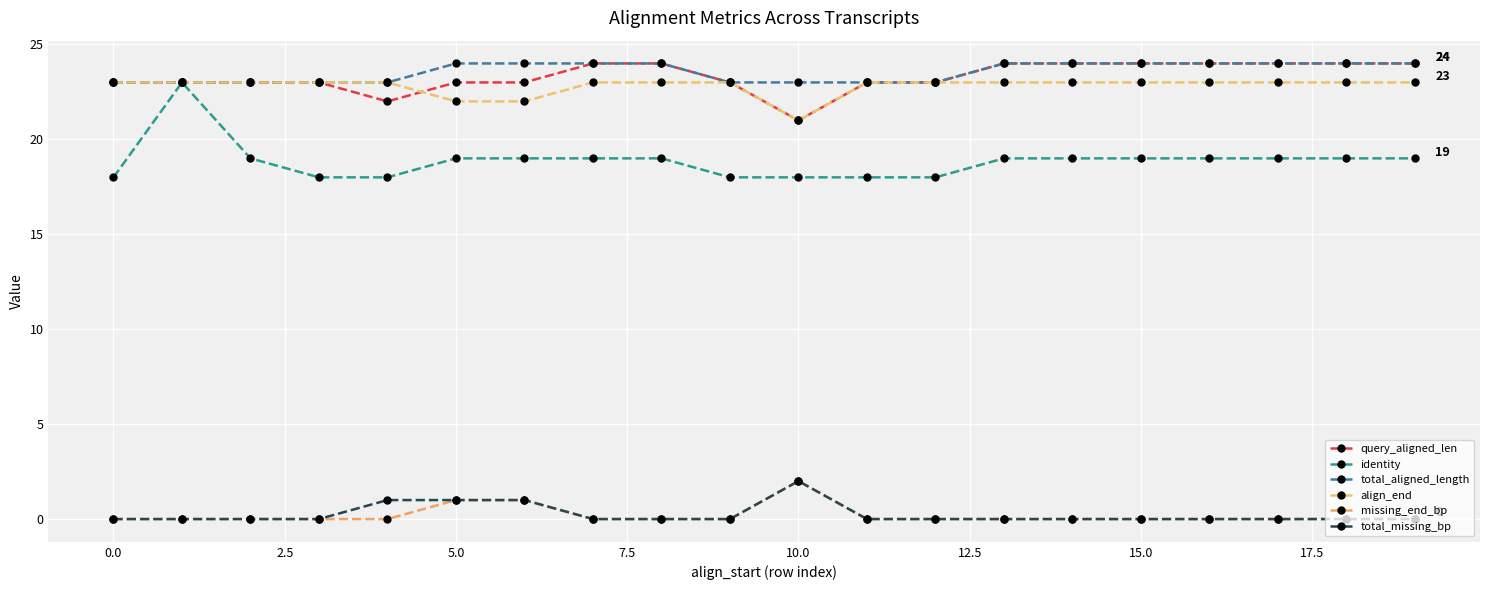

Which series has the largest total across all categories?

total_aligned_length